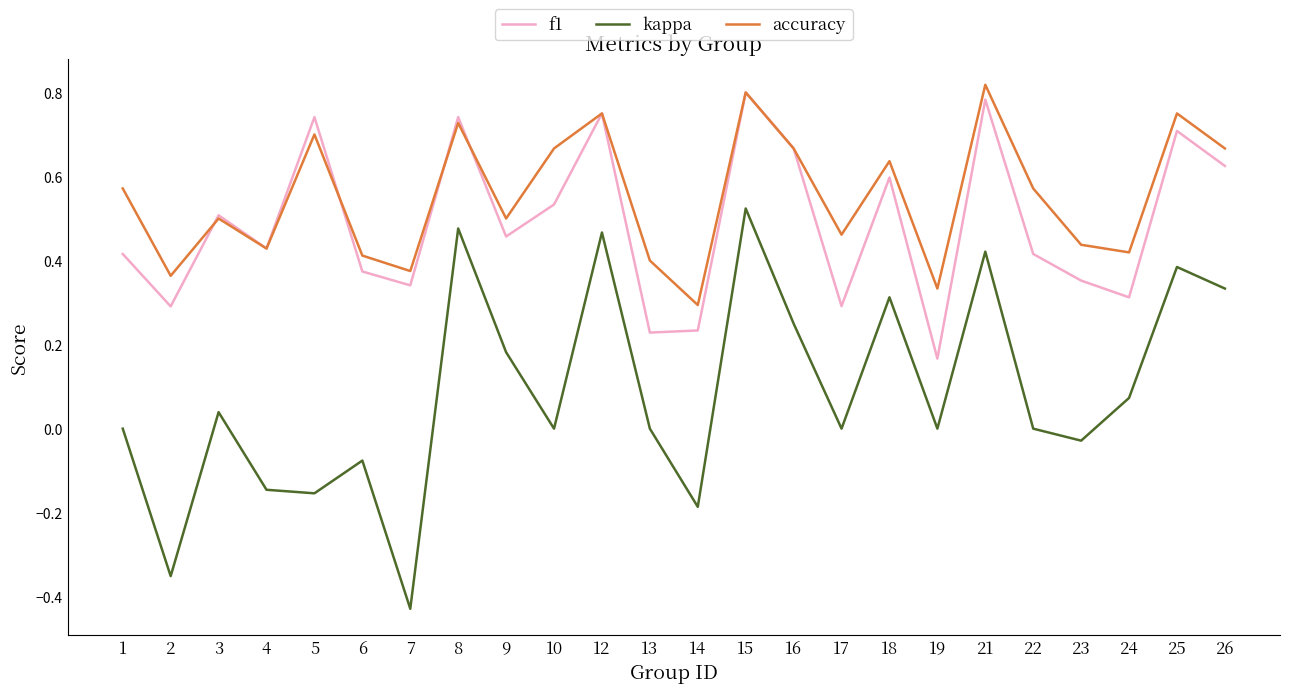

At 25, list the series in order from smallest to largest.

kappa, f1, accuracy